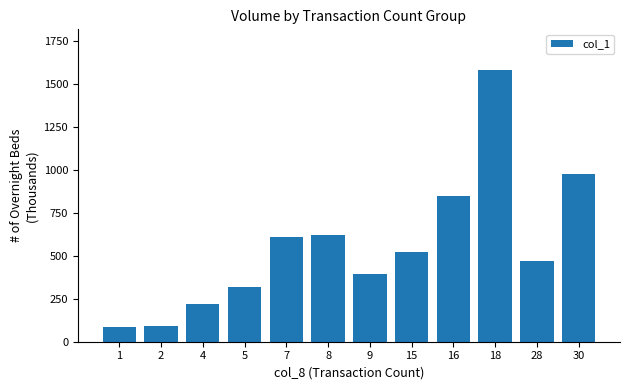

How many values are below 521?

6